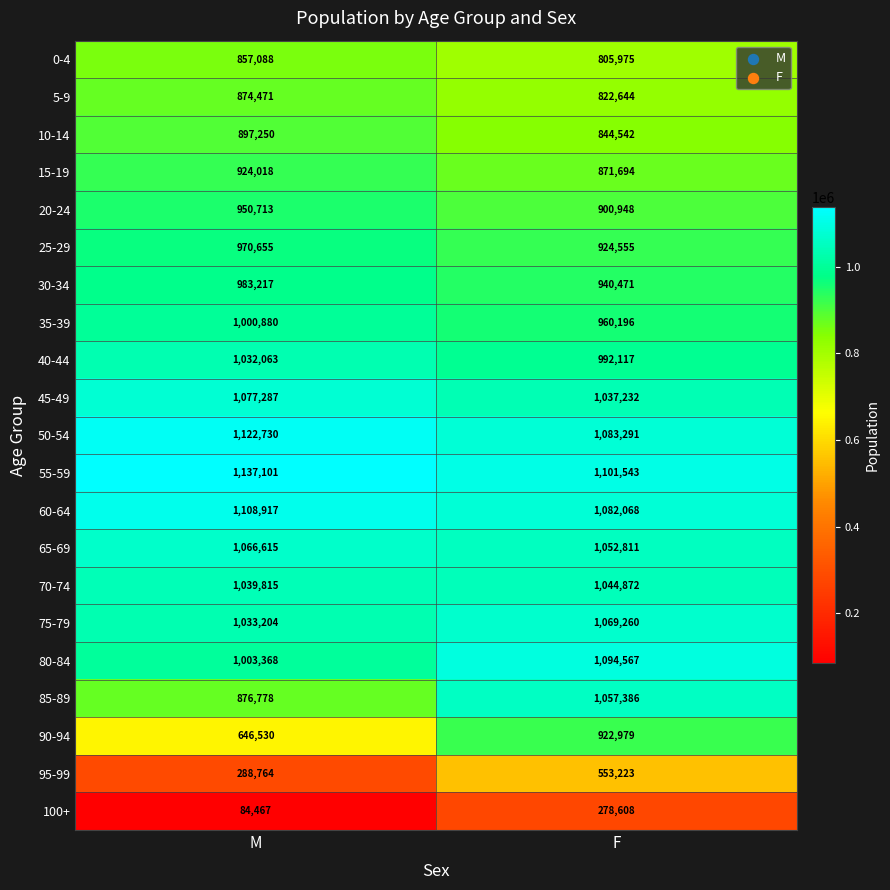

Which series has the largest range (max minus min)?

90-94